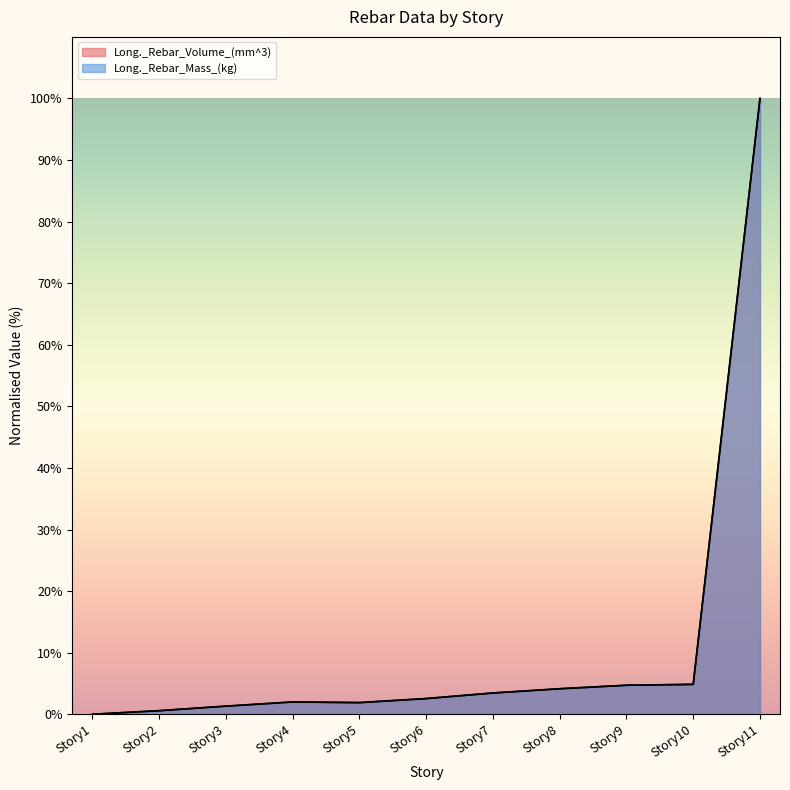

True or false: Long._Rebar_Mass_(kg) and Long._Rebar_Volume_(mm^3) intersect in this chart.

False